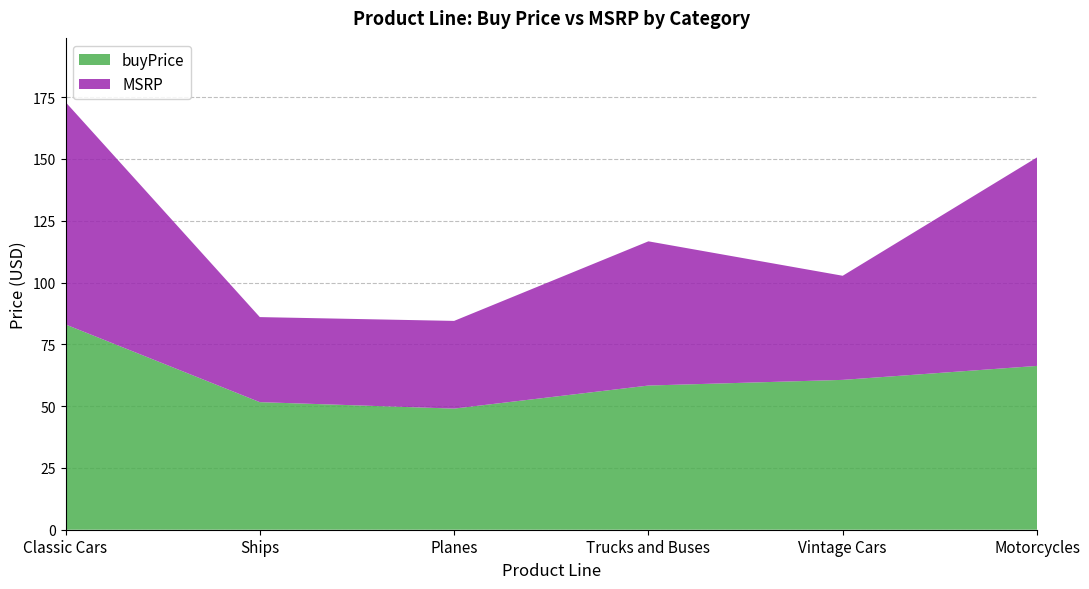

The value of buyPrice at Motorcycles is 66.3. True or false?

True